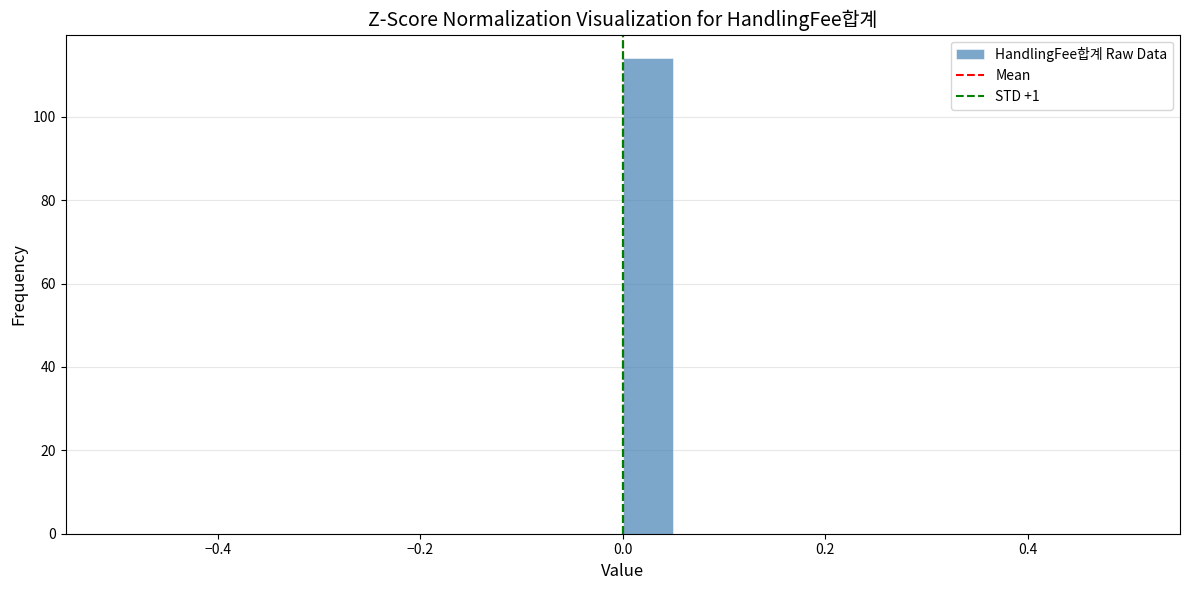

Around what value on the x-axis is the tallest bar? Give the approximate position of its centre, as read against the axis.

0.02